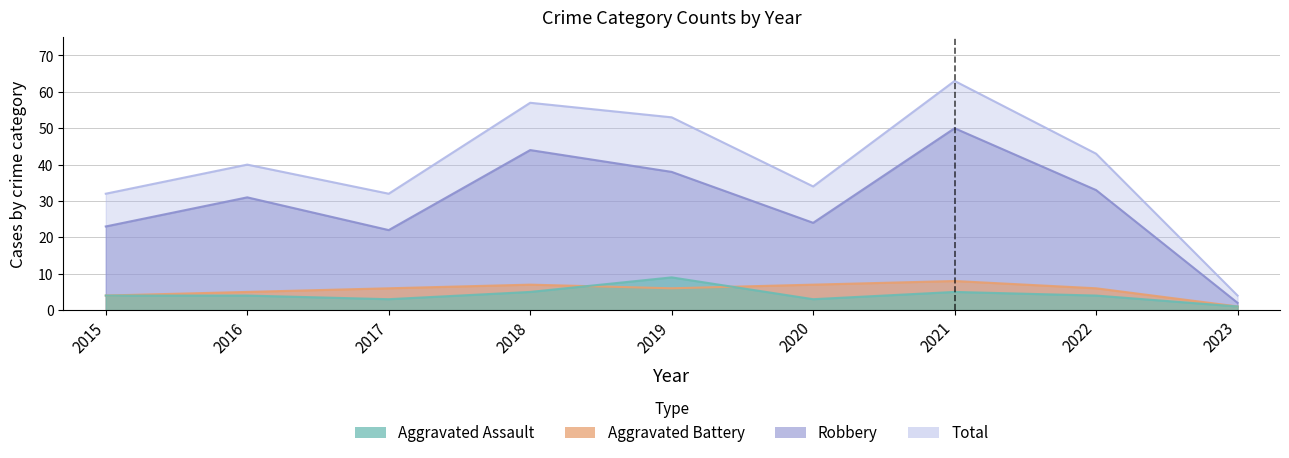

Does the chart have visible grid lines?

Yes